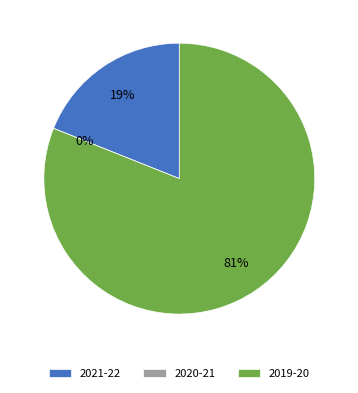

How many segments does this pie chart have?

3